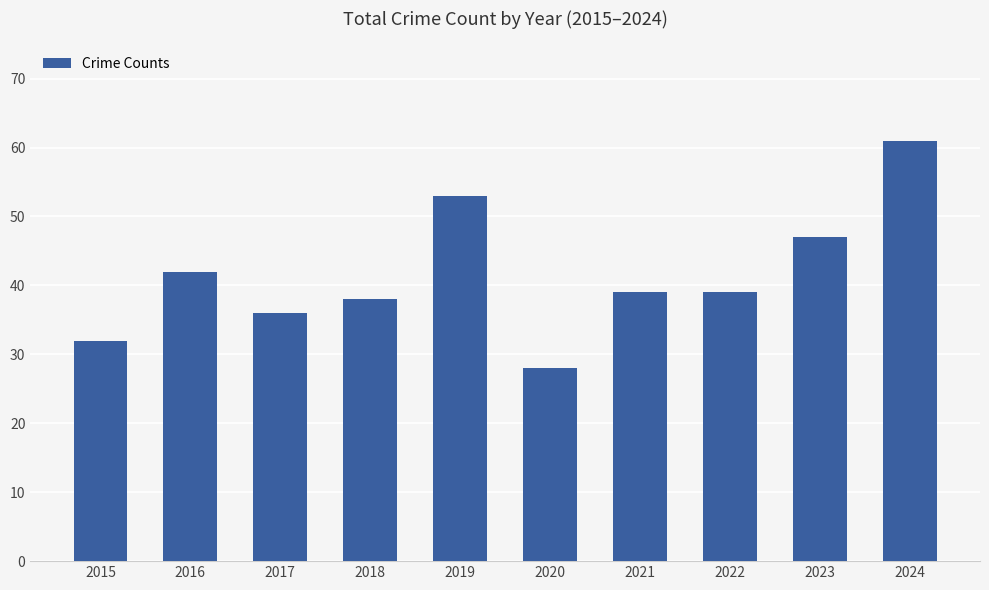

The value at 2024 is 19. True or false?

False